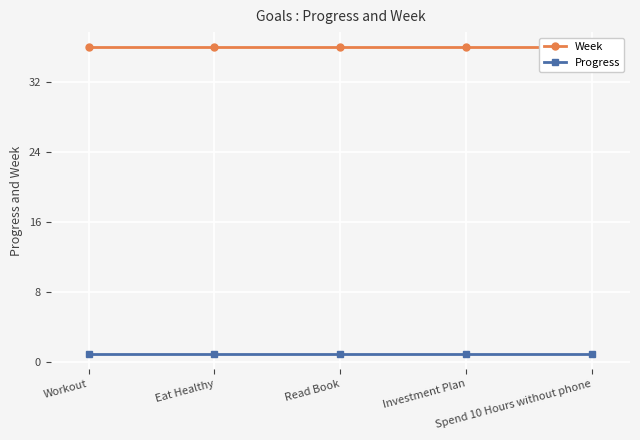

Which category has the lowest value in the Progress series?

Workout